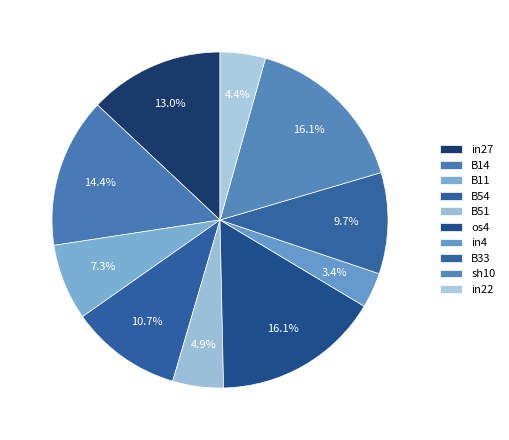

What is the smallest slice in the pie chart?

in4